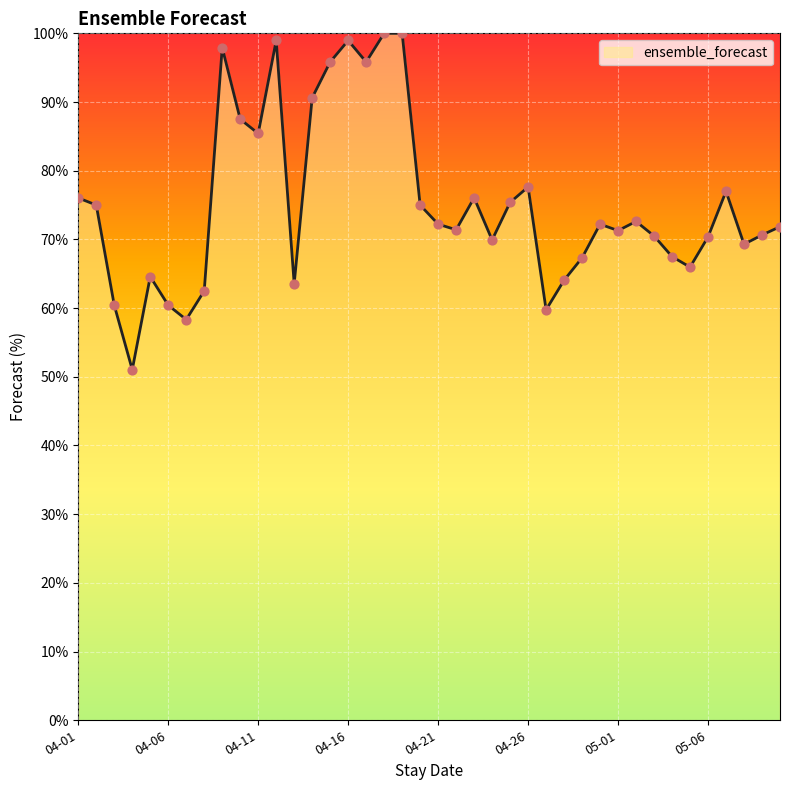

What is the minimum value shown in the chart?

51.0